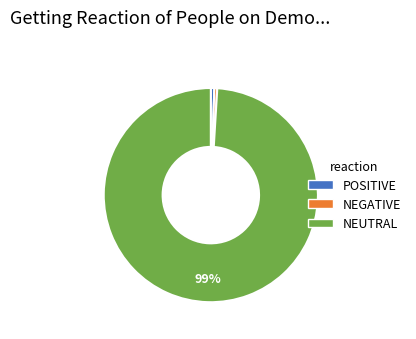

Which slice represents more than half of the pie?

NEUTRAL